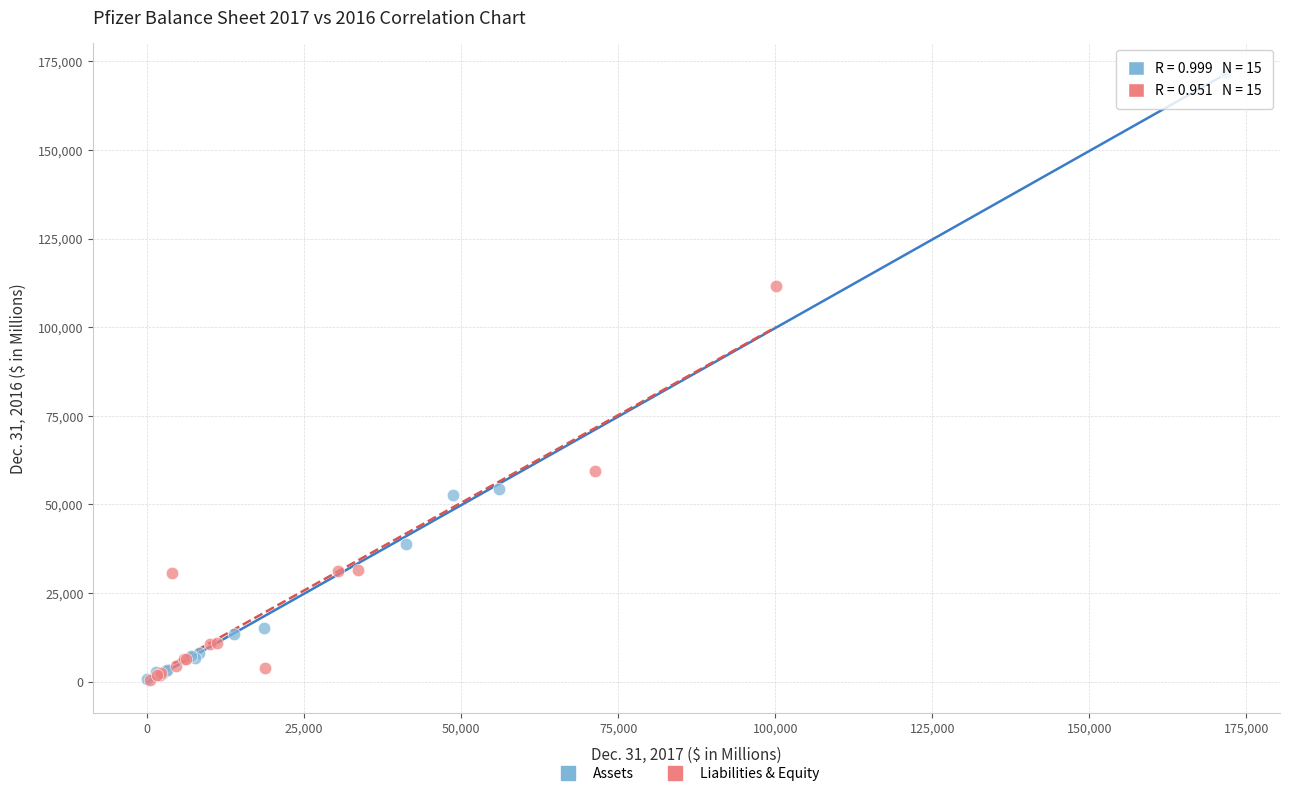

Which series has the largest Y range (max minus min)?

Assets